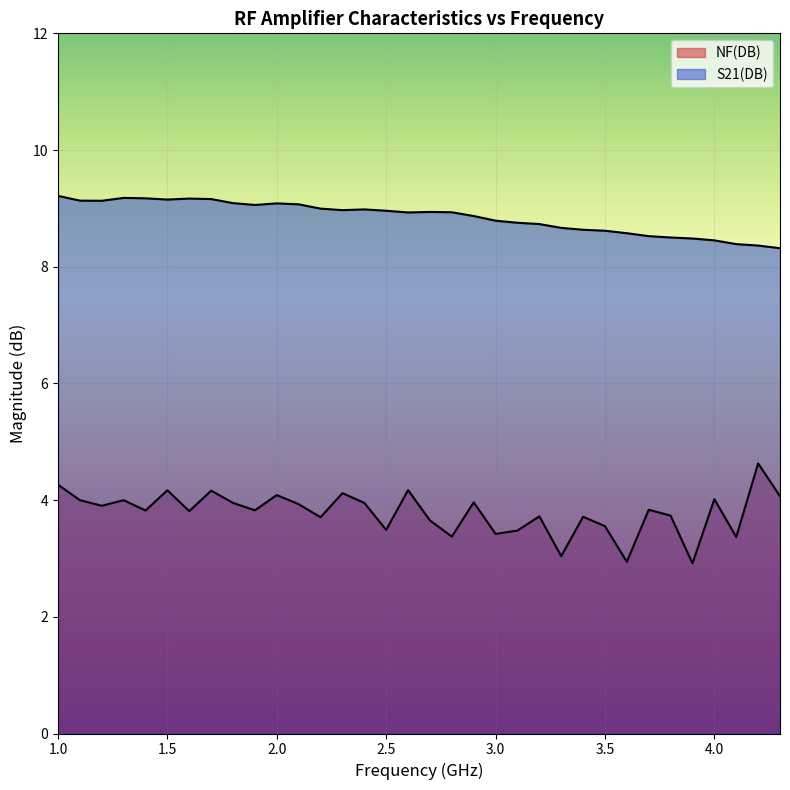

Does the chart display data point markers on the line(s)?

No